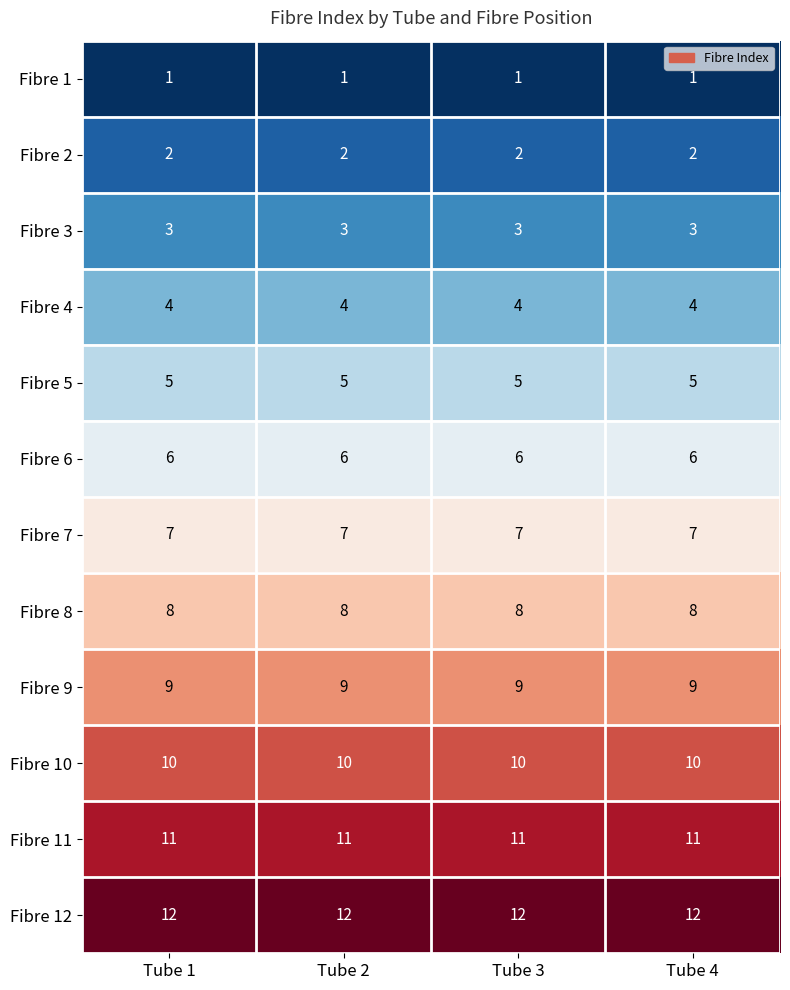

What is the difference between the highest and lowest values at Tube 1?

11